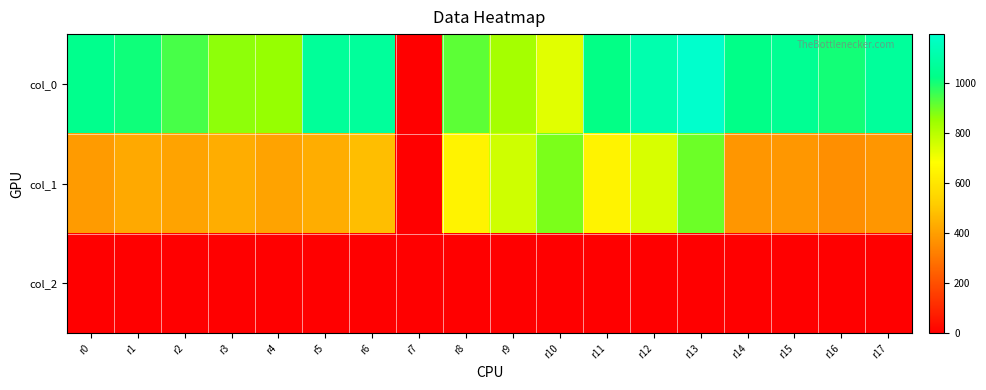

At which category is the sum across all series the highest?

r13